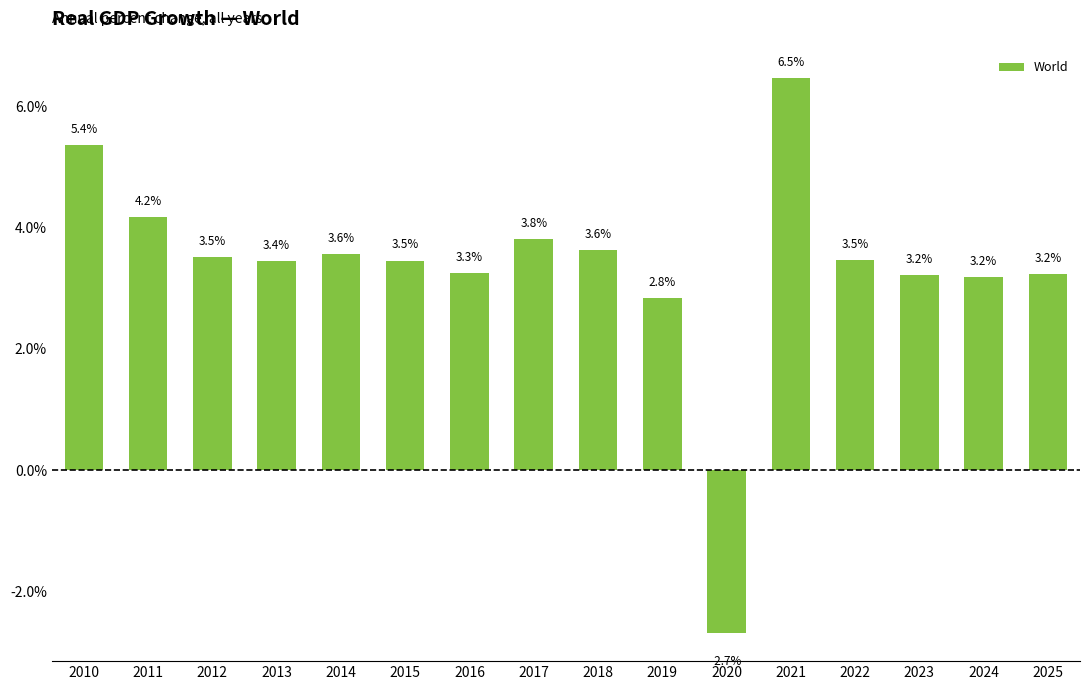

The value at 2023 is 1.0. True or false?

False